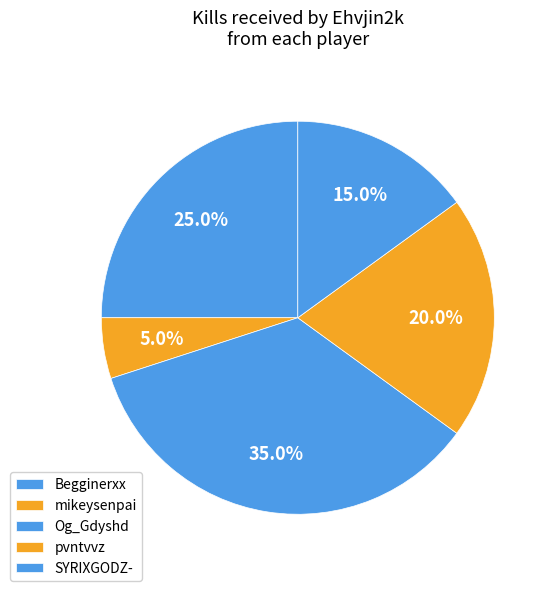

How many slices are in this pie chart?

5